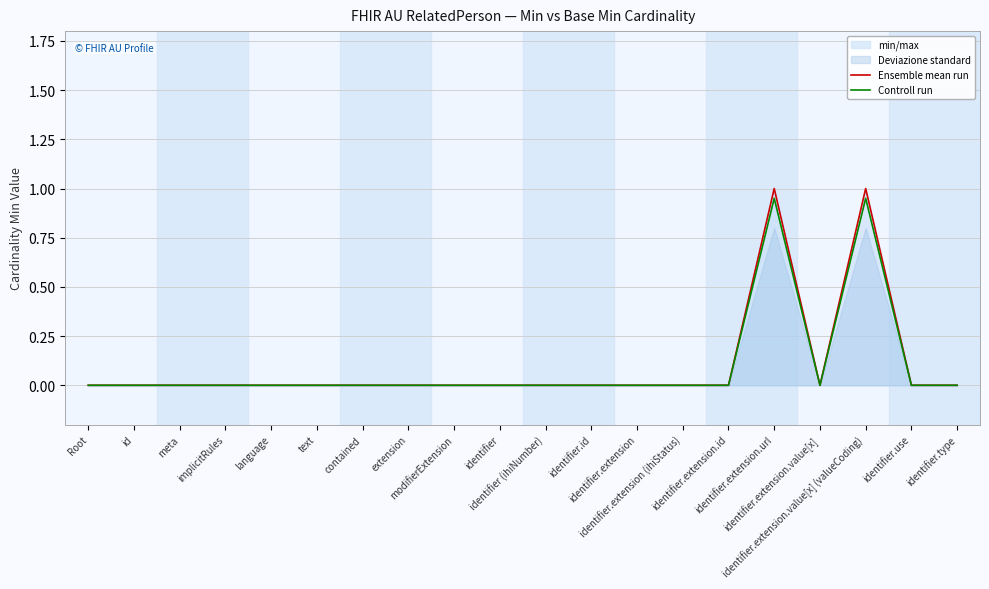

How many interior local peaks does the Ensemble mean run series have?

2